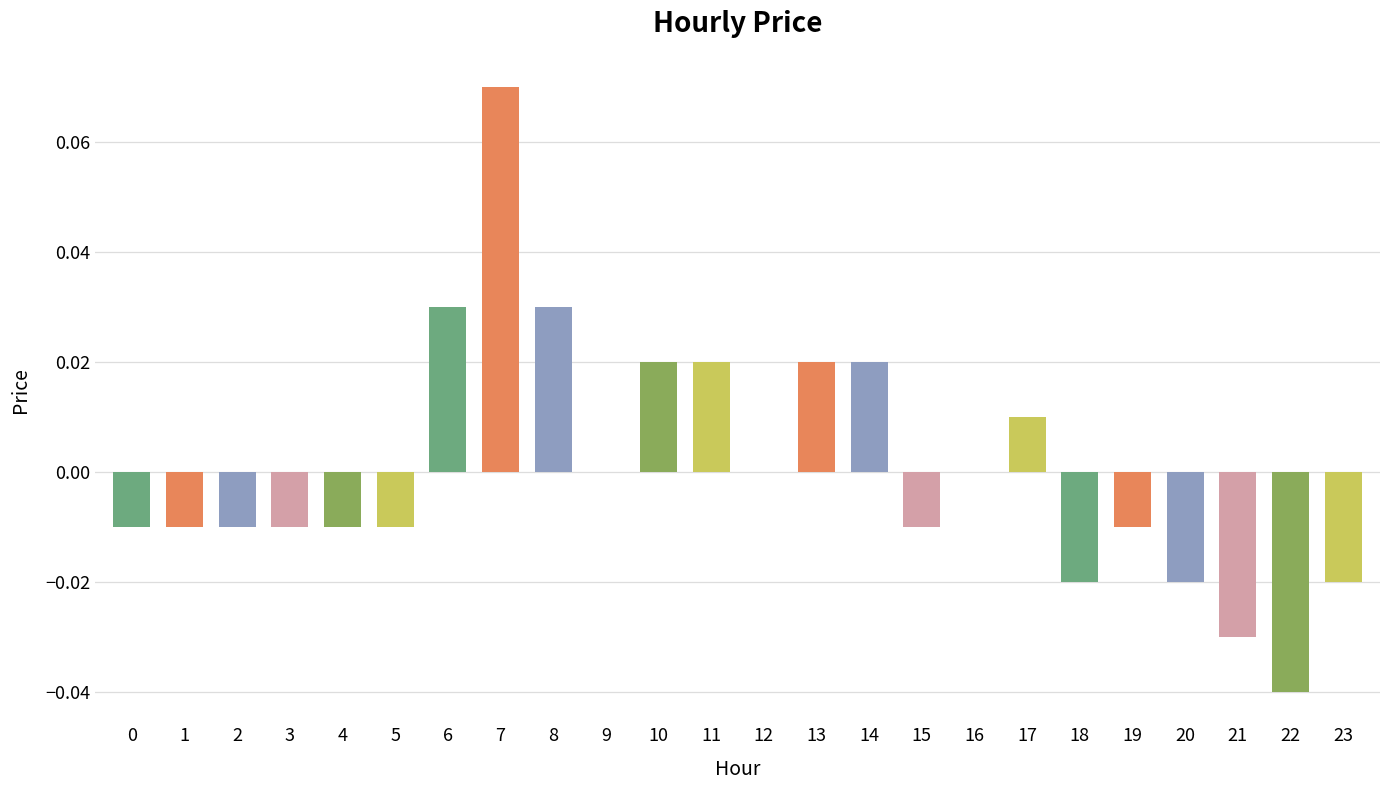

Is it true that the value at 22 is -0.1?

False